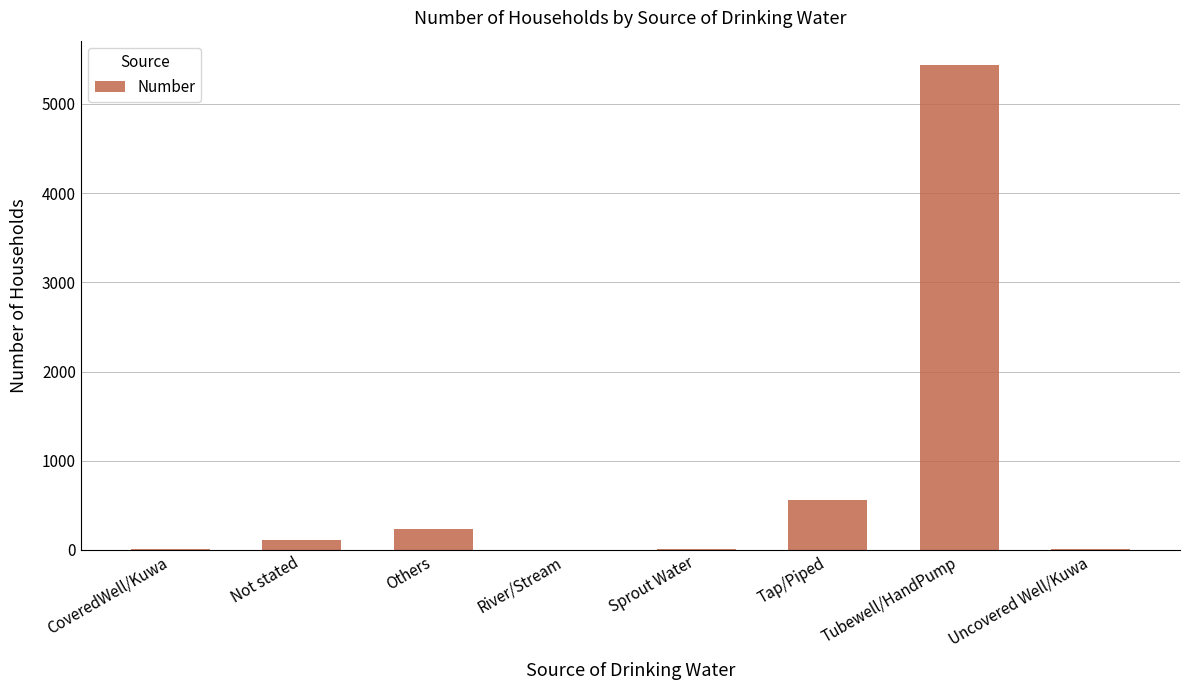

At which label is the value closest to 2719?

Tap/Piped